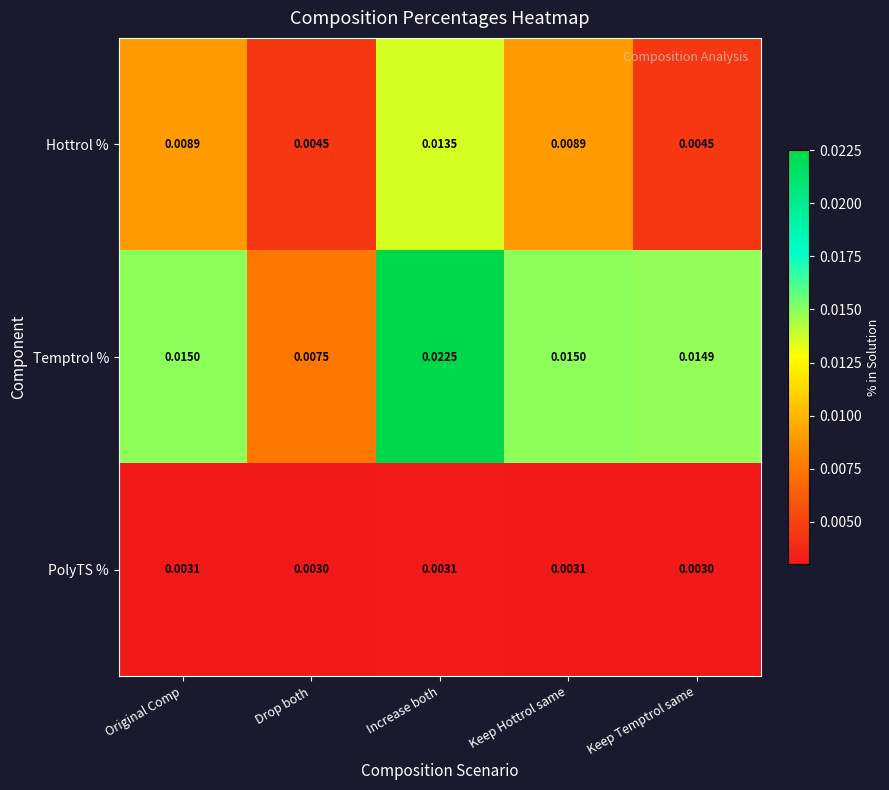

At which category is the sum across all series the highest?

Increase both